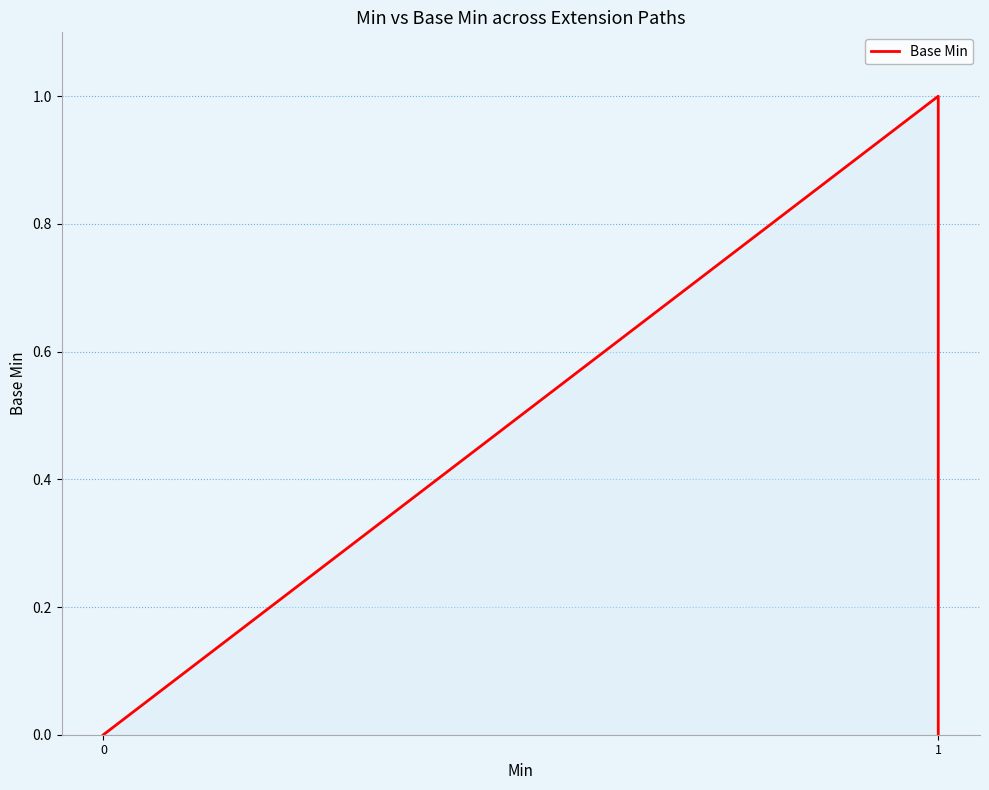

How many interior local peaks (higher than both neighbors) does the data have?

1